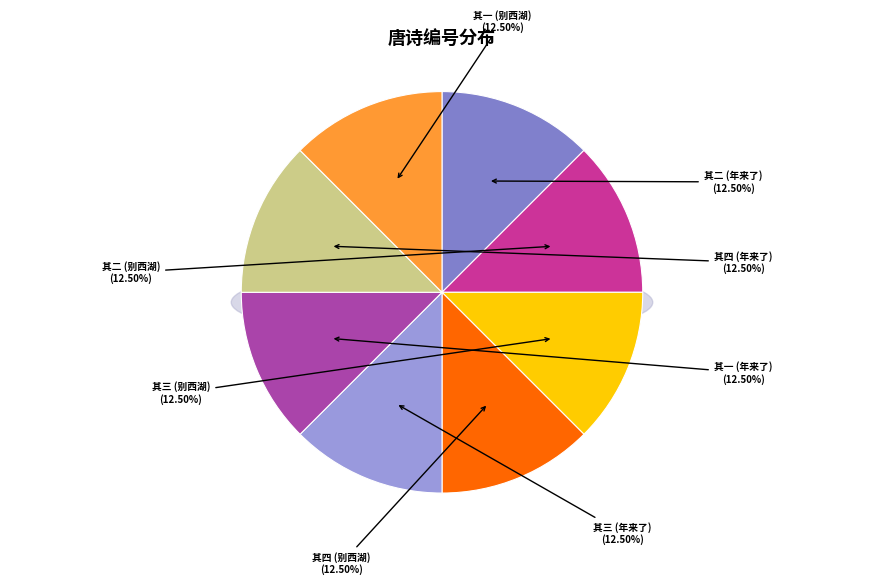

To the nearest percent, what portion does 别西湖六年矣忆幽居之趣率成四首 其三 represent?

12%